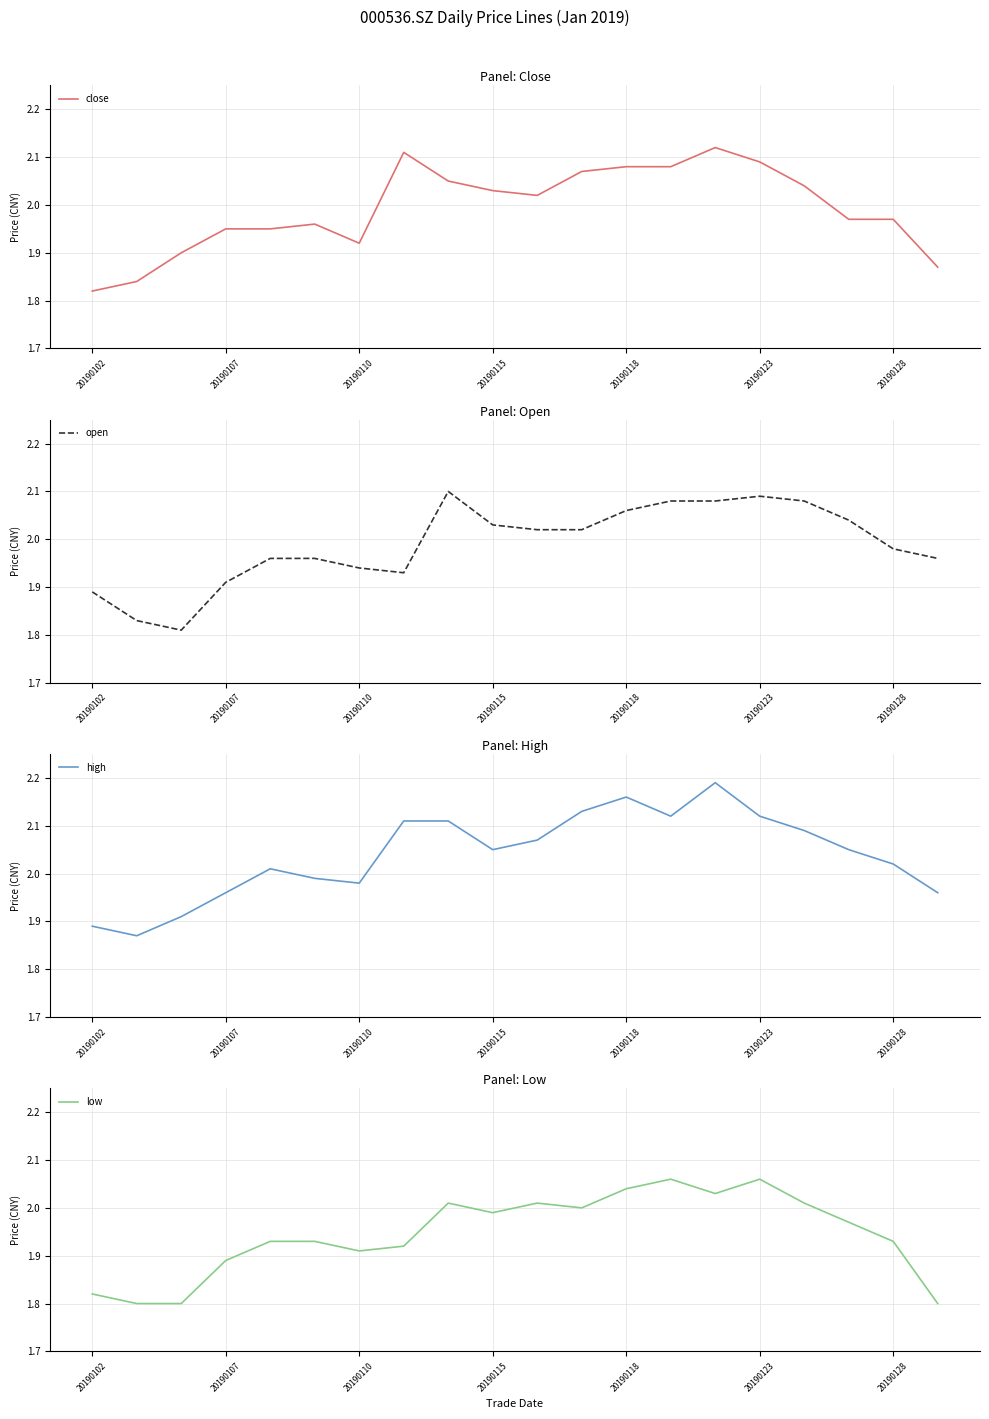

How many interior local valleys does the high series have?

4